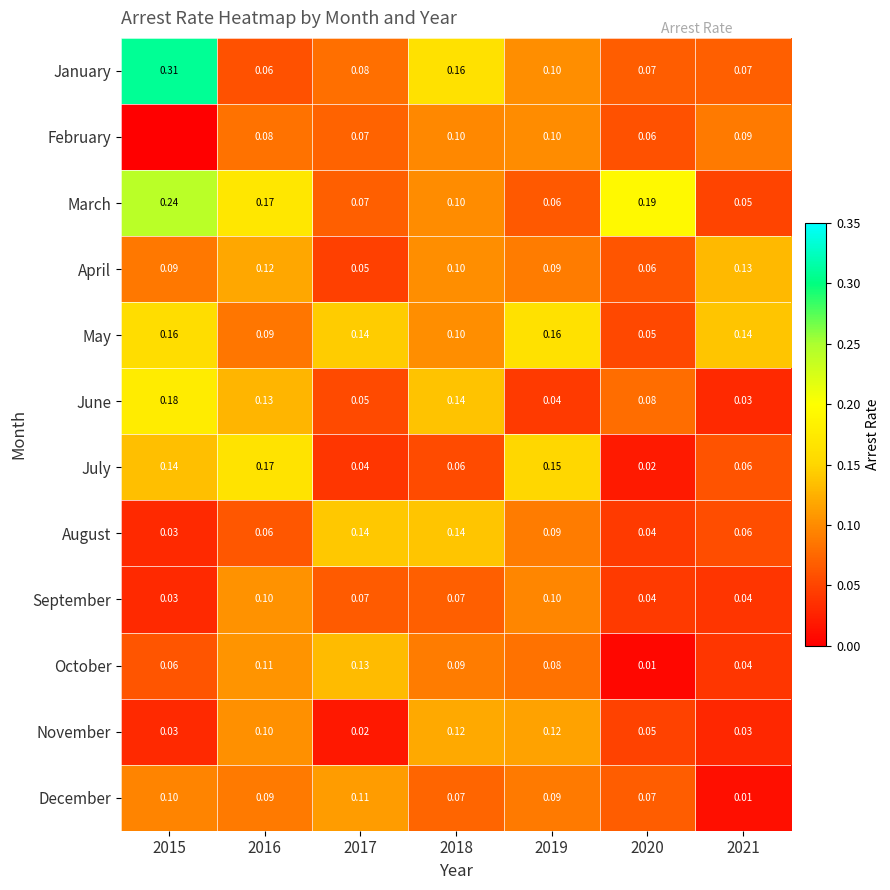

Is the value of July at 2018 greater than the value of October at 2019?

No